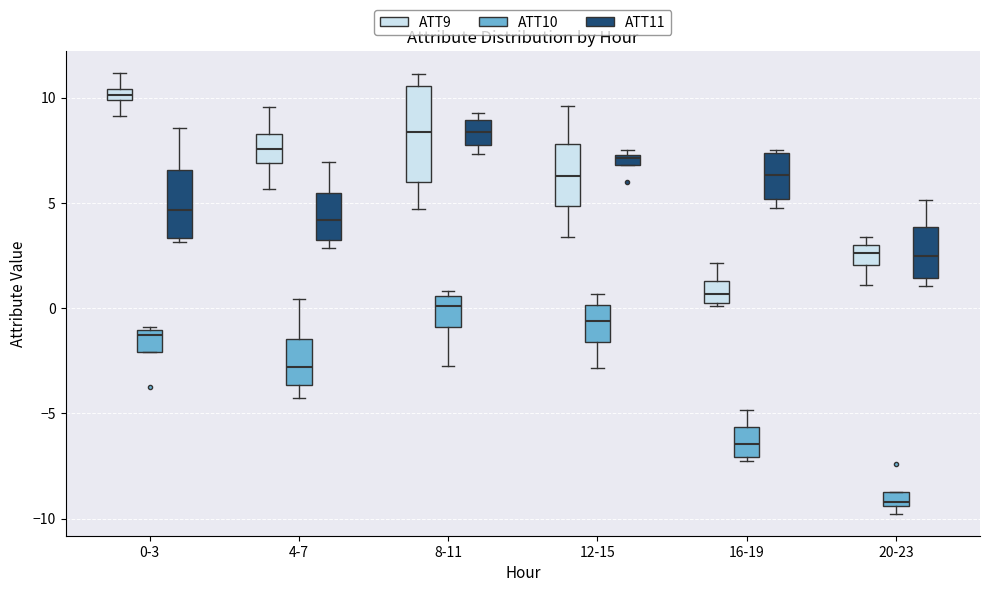

Which box's median line is the lowest?

20-23 (ATT10)